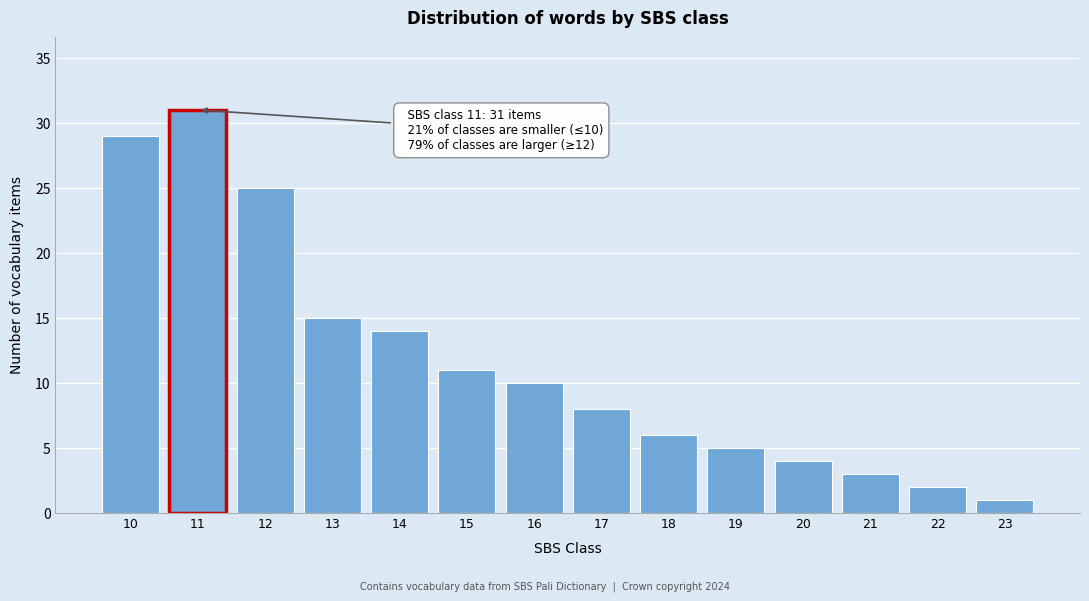

Reading left to right, what are all the values shown in this chart?

10=29	11=31	12=25	13=15	14=14	15=11	16=10	17=8	18=6	19=5	20=4	21=3	22=2	23=1